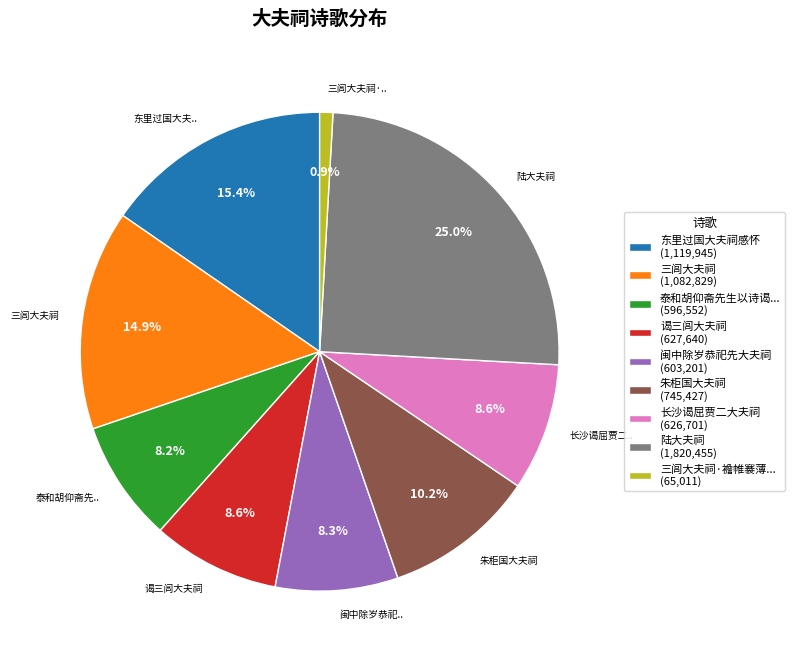

Which category has the smallest portion of the pie?

三闾大夫祠·襜帷褰薄... (65,011)